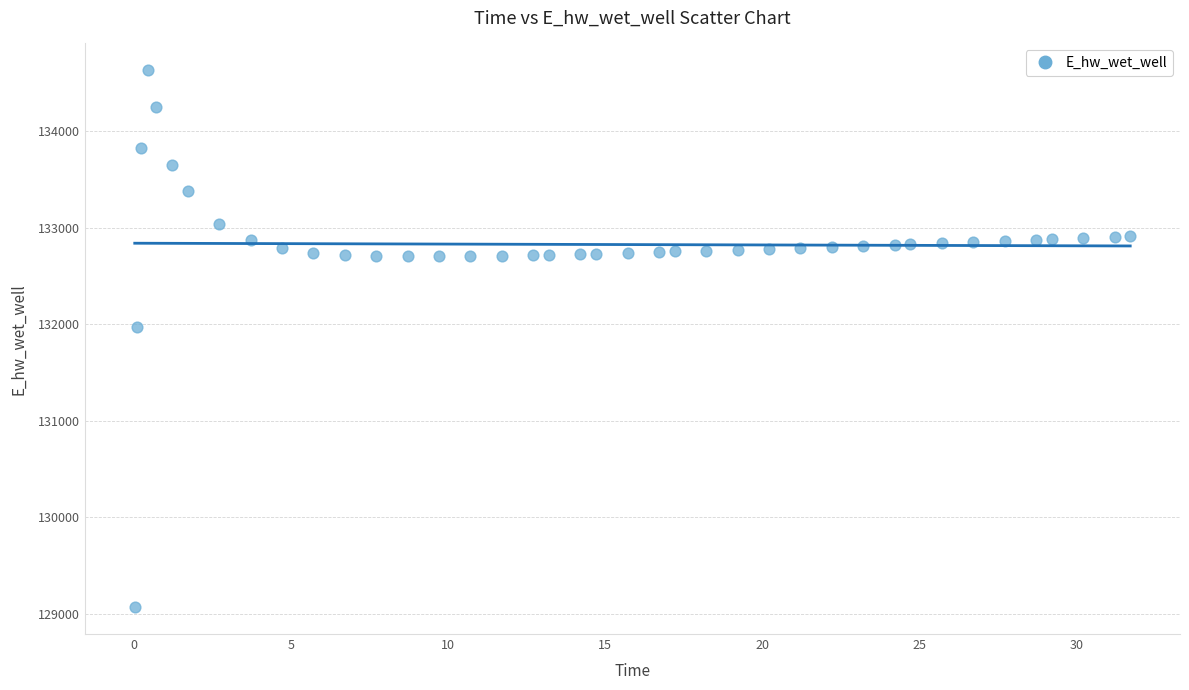

What Y value in the scatter plot is closest to 131849?

131969.9